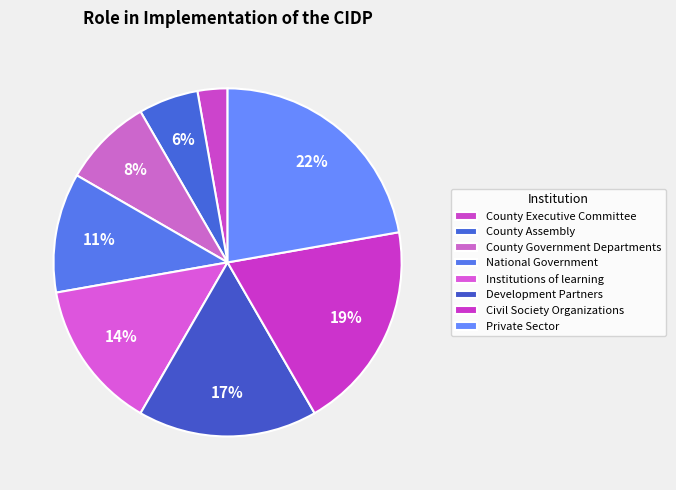

Is the sum of County Government Departments and Development Partners greater than half?

No